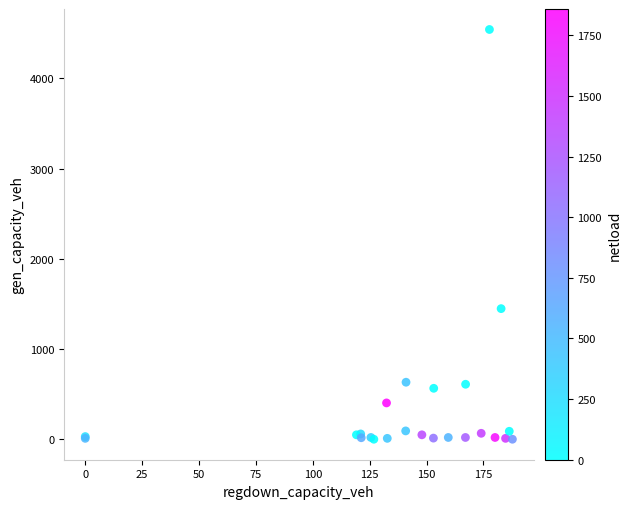

What Y value in the scatter plot is closest to 2270?

1447.7